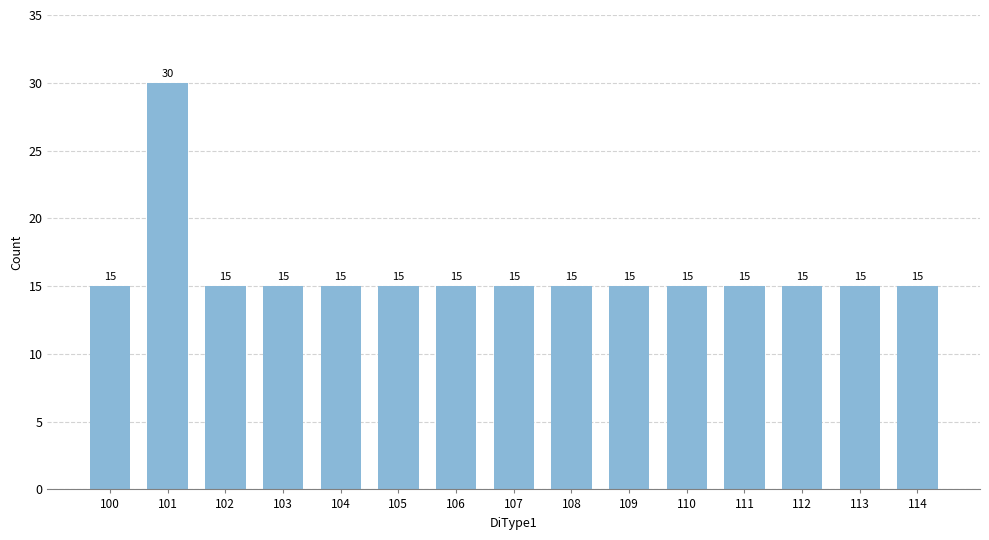

What is the sum of the values at 105 and 102?

30